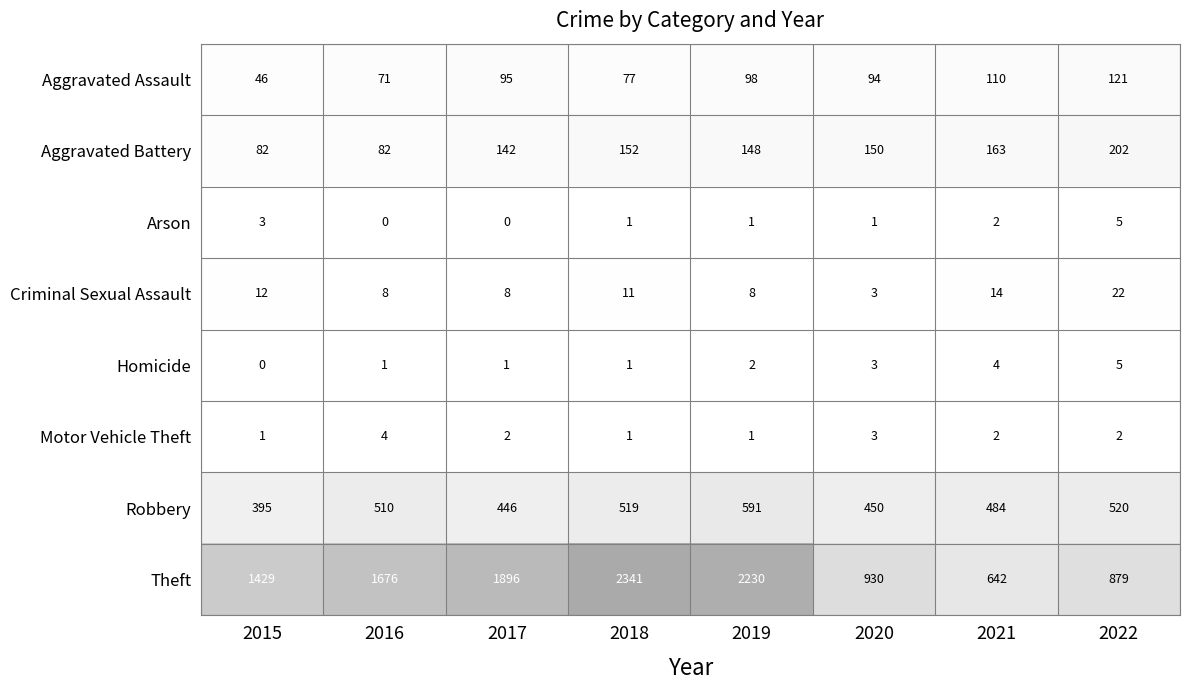

Is it true that Criminal Sexual Assault equals 12 at 2015?

True